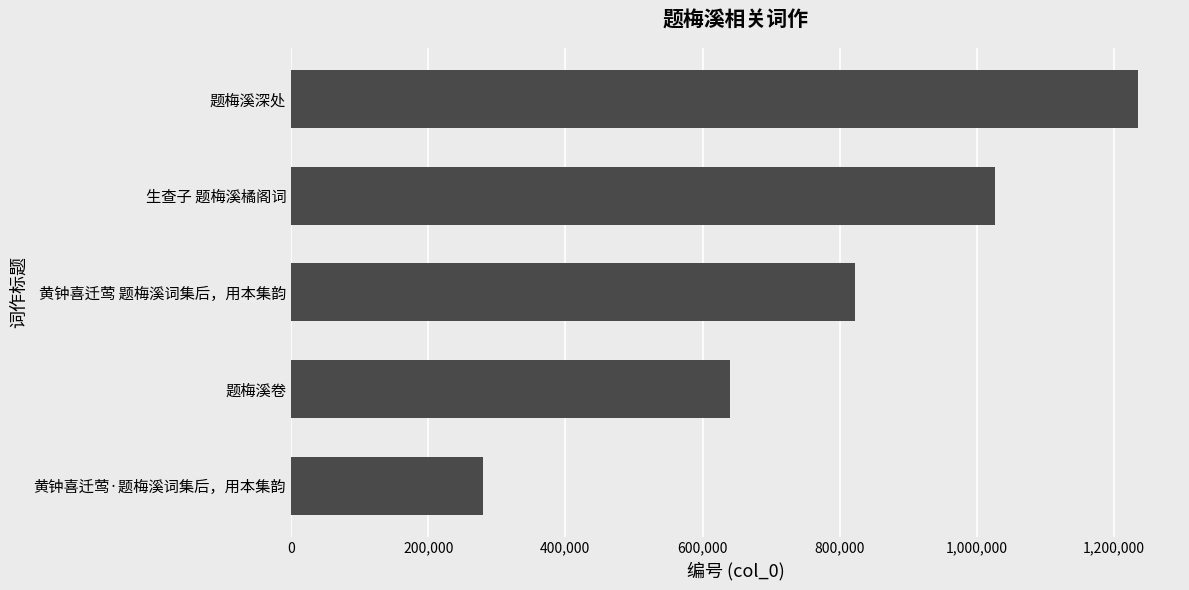

Where is the data nearest to the value 756877?

黄钟喜迁莺 题梅溪词集后，用本集韵